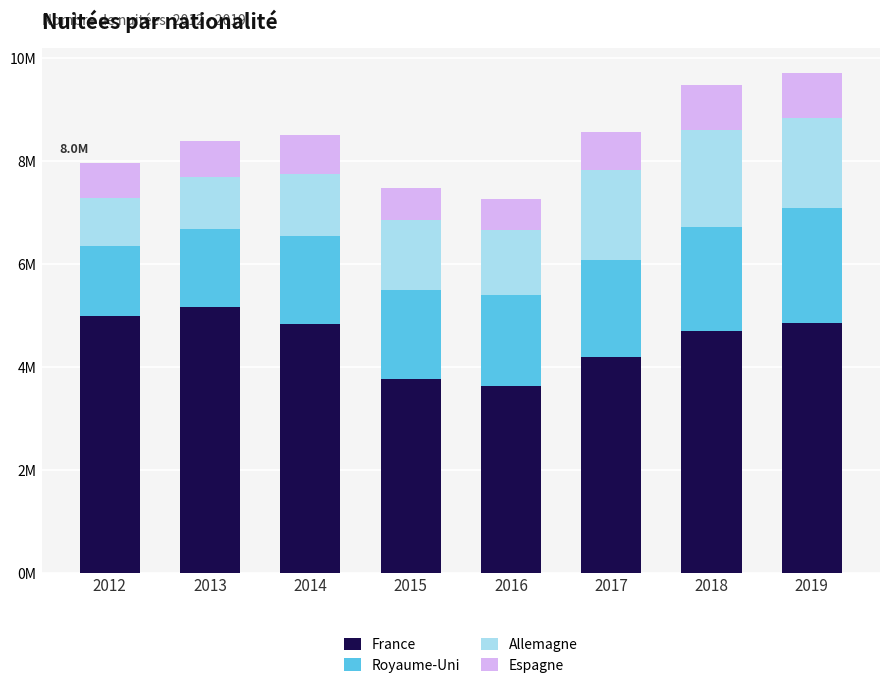

At which label is Allemagne closest to 1395424?

2015